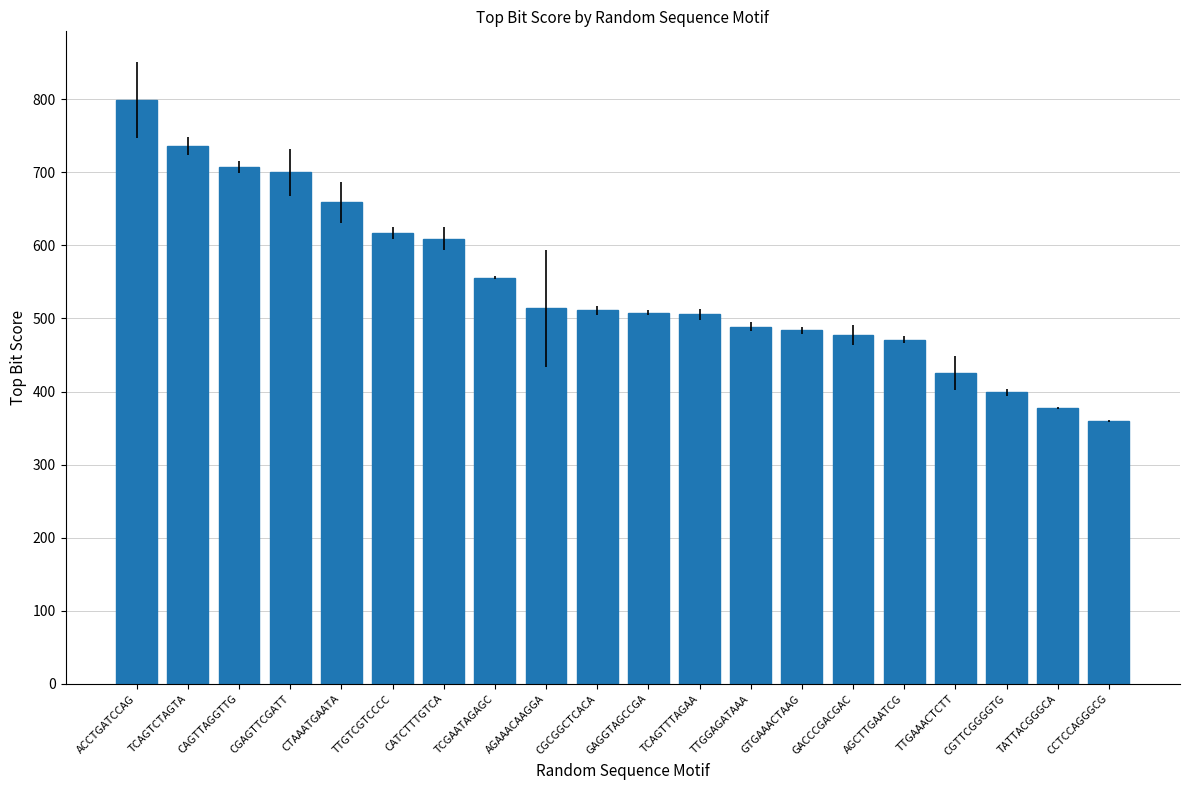

What value does the data have at TTGGAGATAAA, to the nearest 5?

490